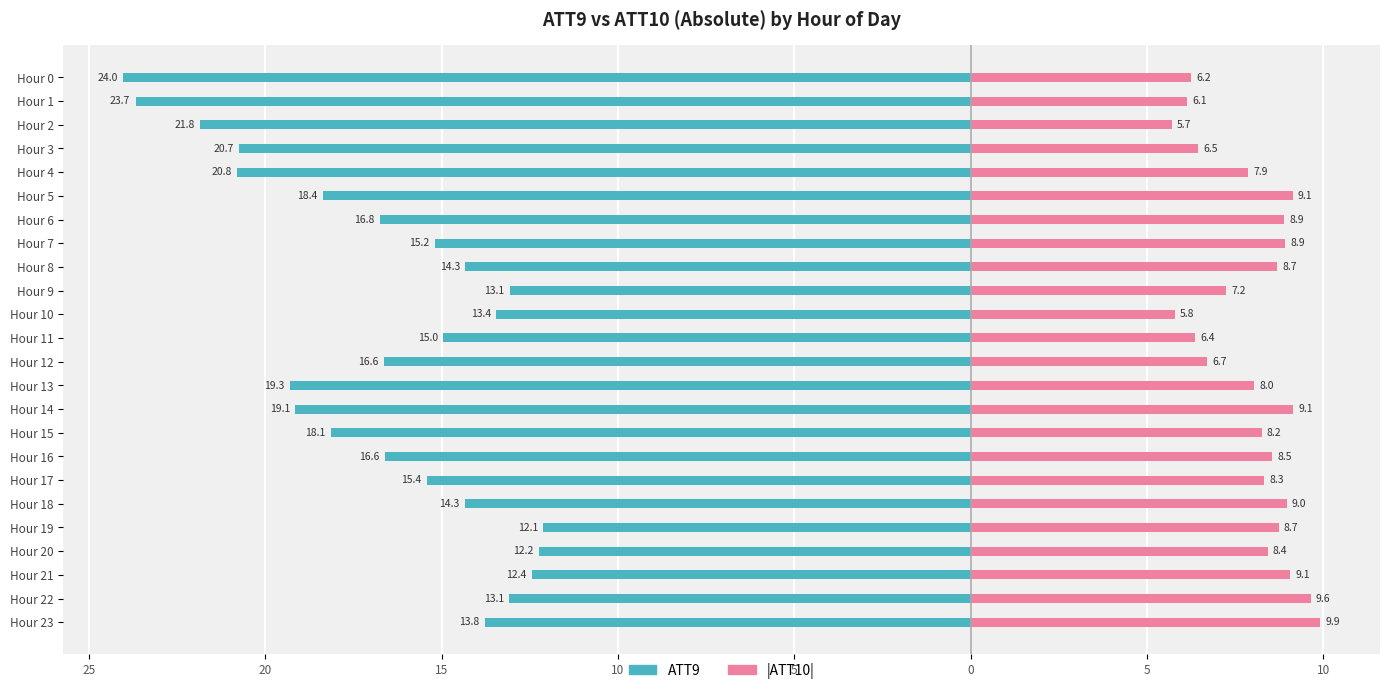

Where does the ATT10 series first go above 8?

Hour 5